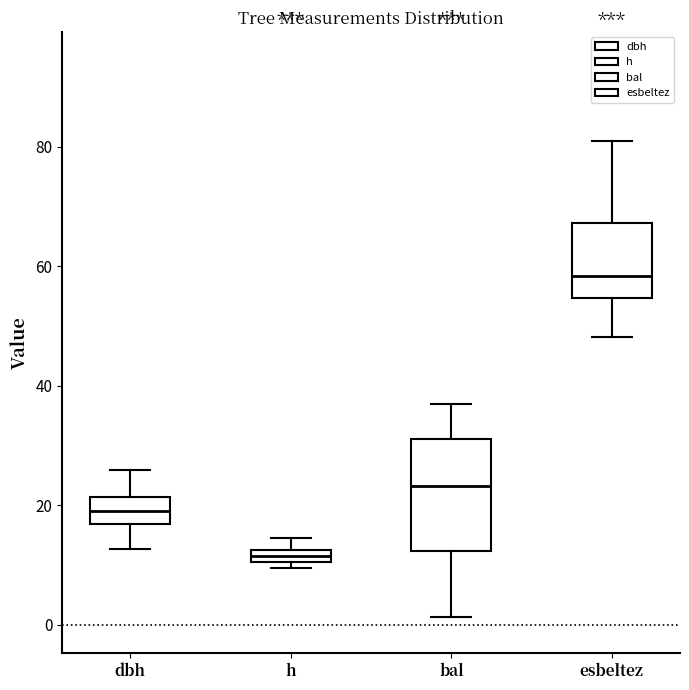

Which box is the tallest, from its lower edge to its upper edge?

bal